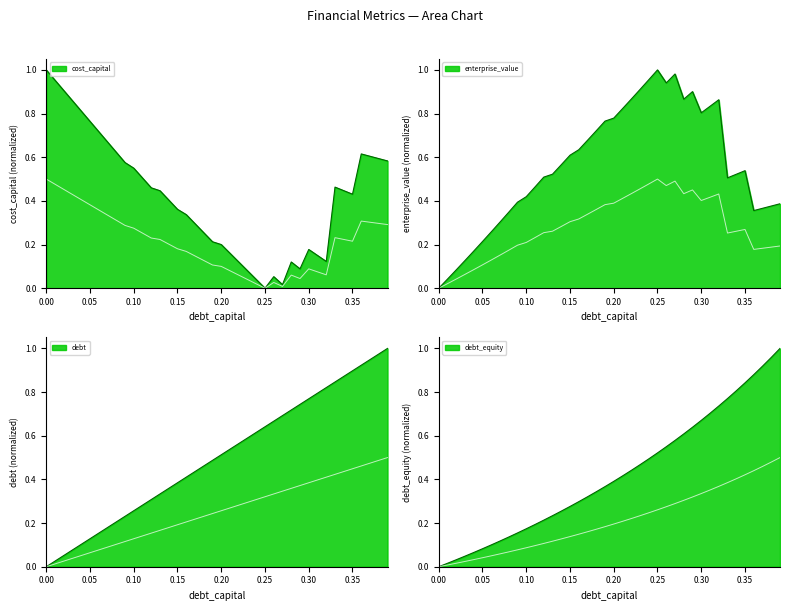

Is it true that cost_capital equals 0.7 at 13?

False